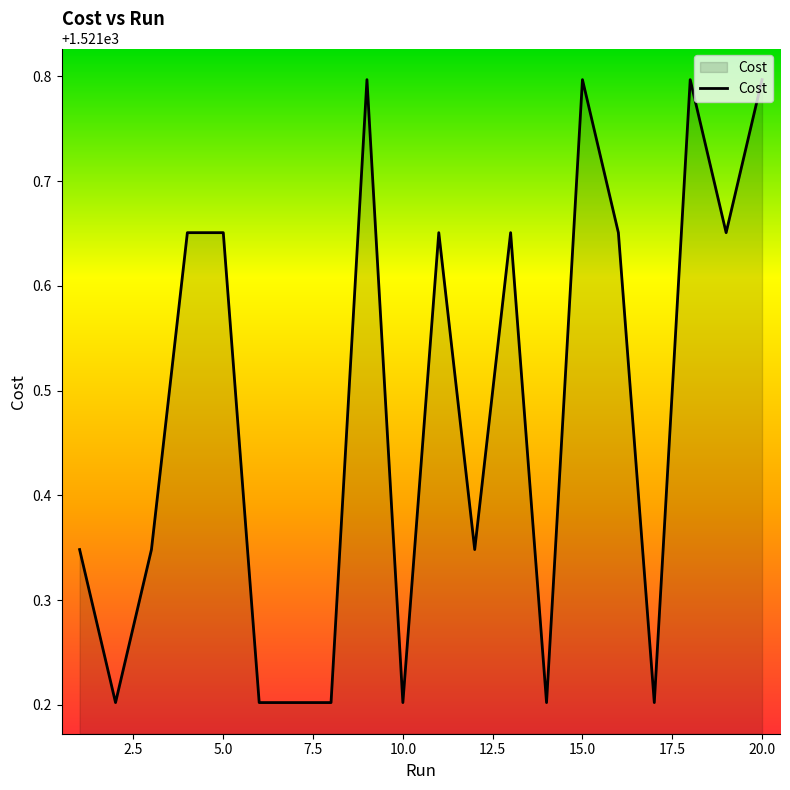

What is the maximum value shown in the chart?

1521.8